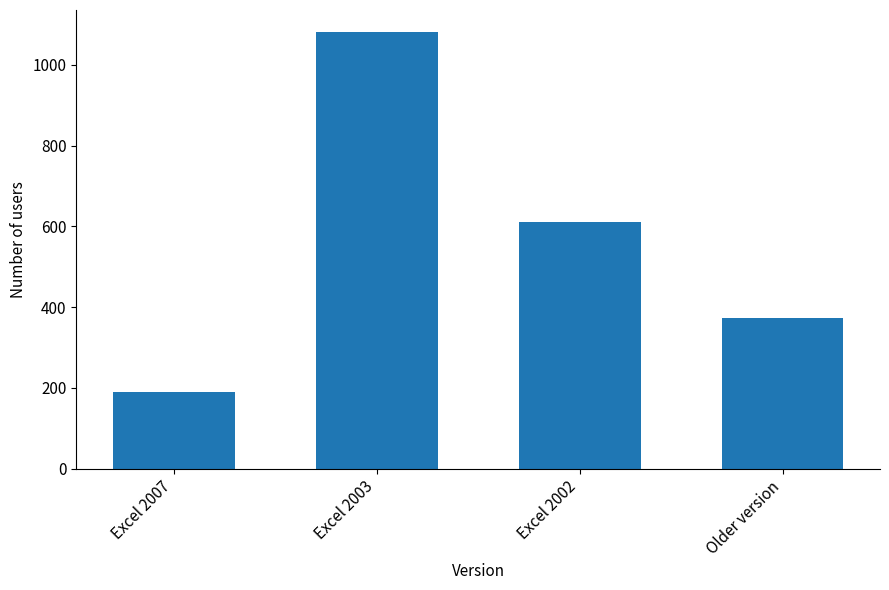

What is the difference between the maximum and minimum values?

893